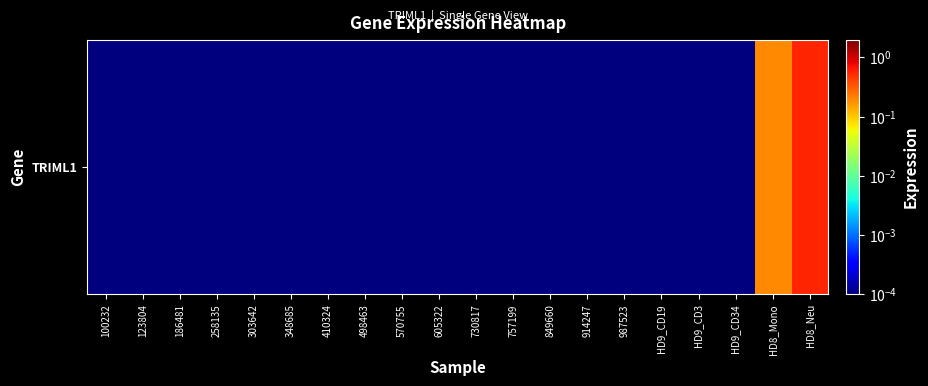

Rank the categories by value from highest to lowest.

HD8_Neu, HD8_Mono, 100232, 123804, 186481, 258135, 303642, 348685, 410324, 498463, 570755, 605322, 730817, 757199, 849660, 914247, 987523, HD9_CD19, HD9_CD3, HD9_CD34